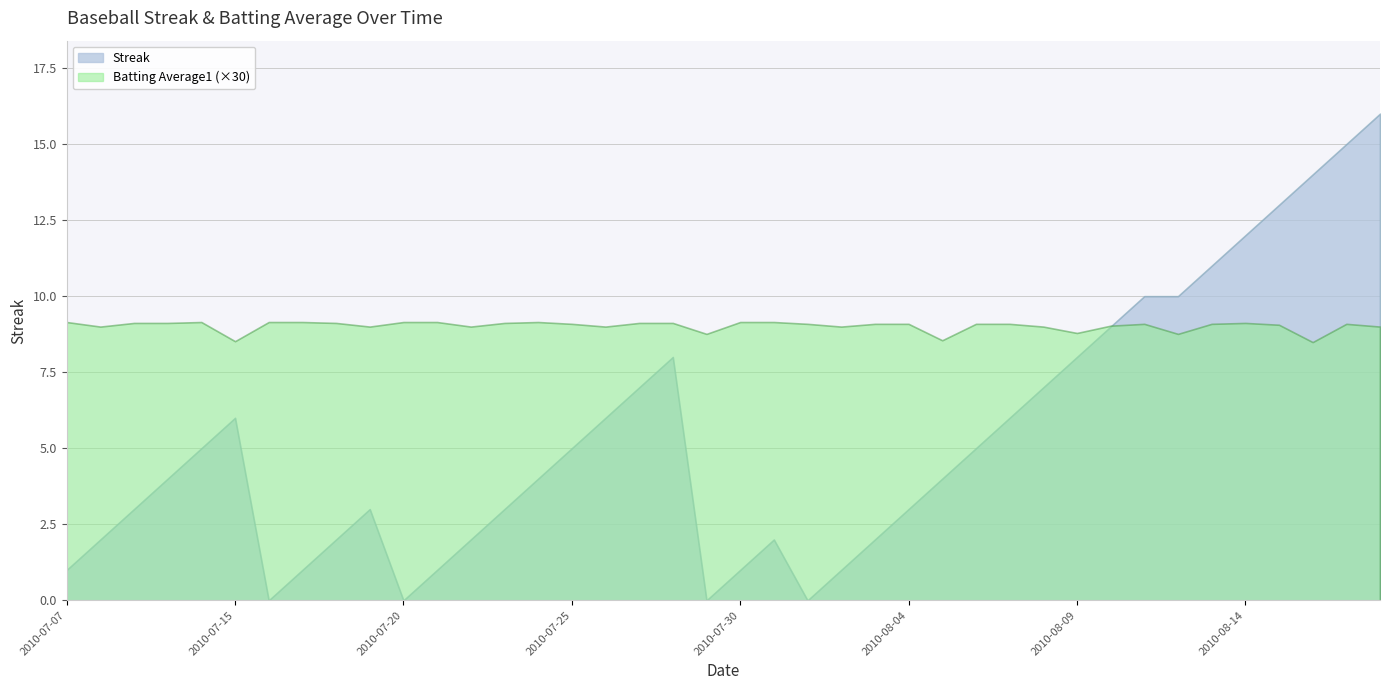

What is the value of the Batting Average1 point at the 7th from the left?

0.3